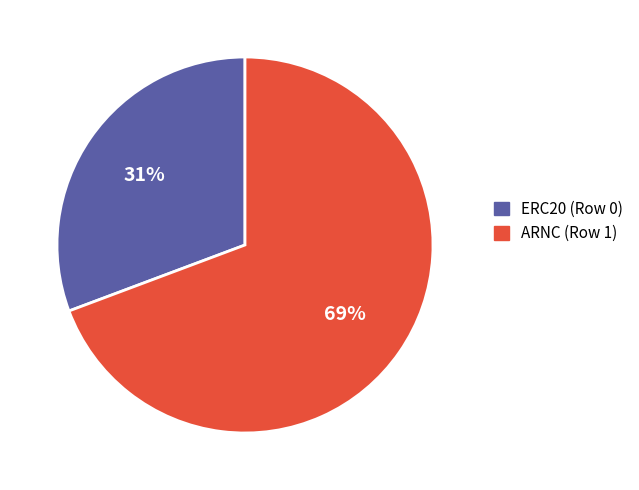

Is there a majority slice in this chart?

Yes